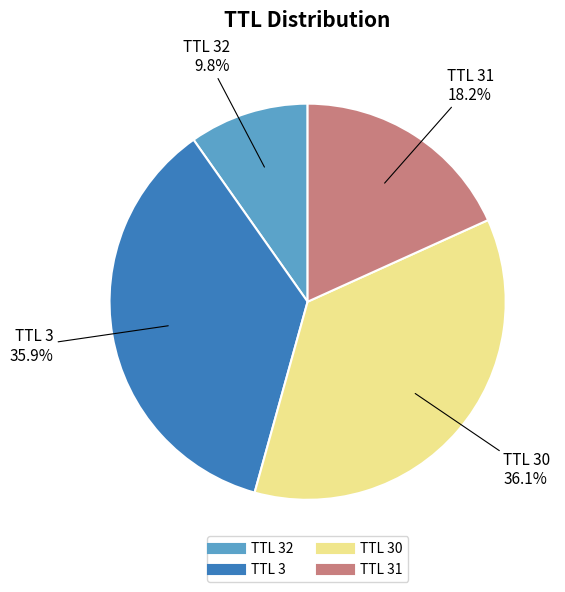

Is there any slice that represents more than half of the pie?

No